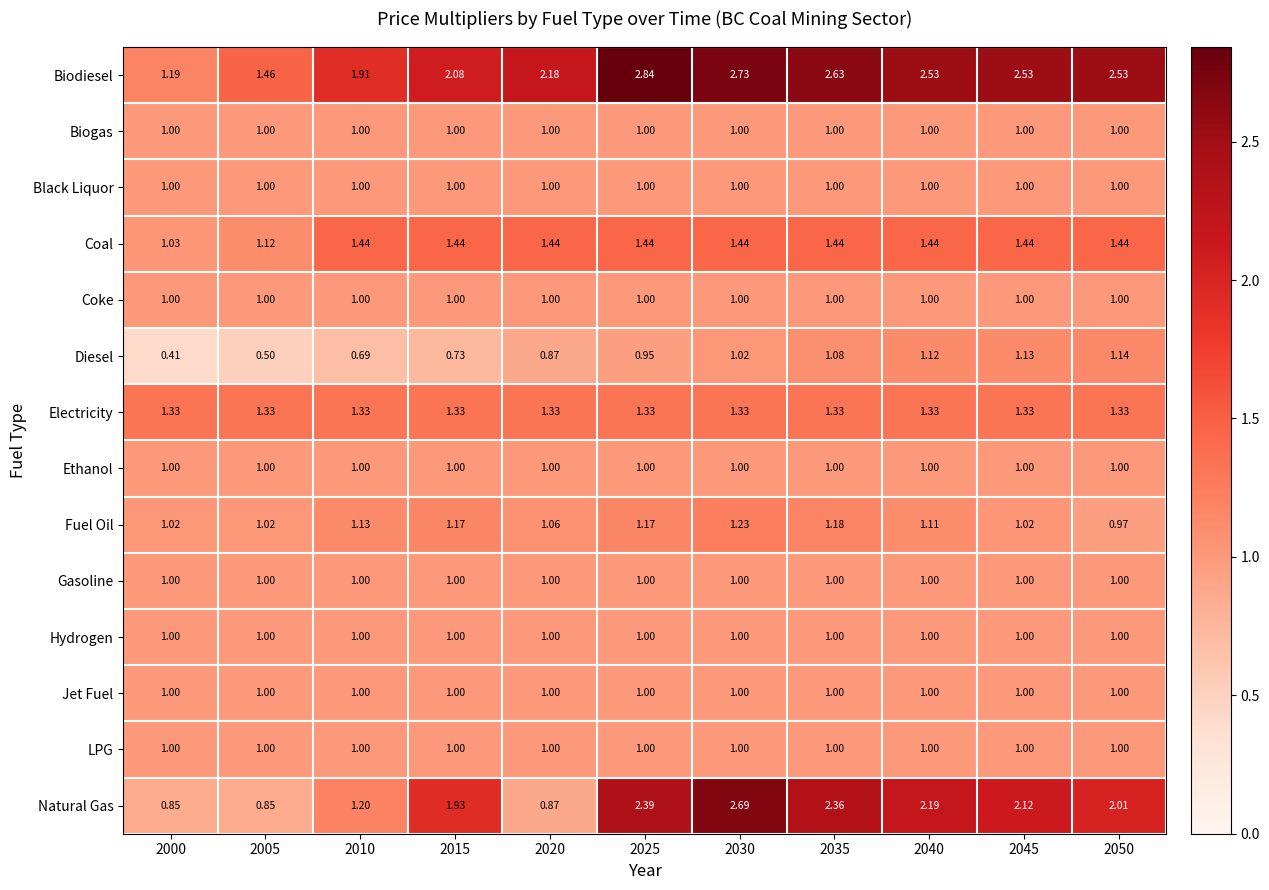

Is the value of Fuel Oil at 2025 greater than the value of Electricity at 2025?

No